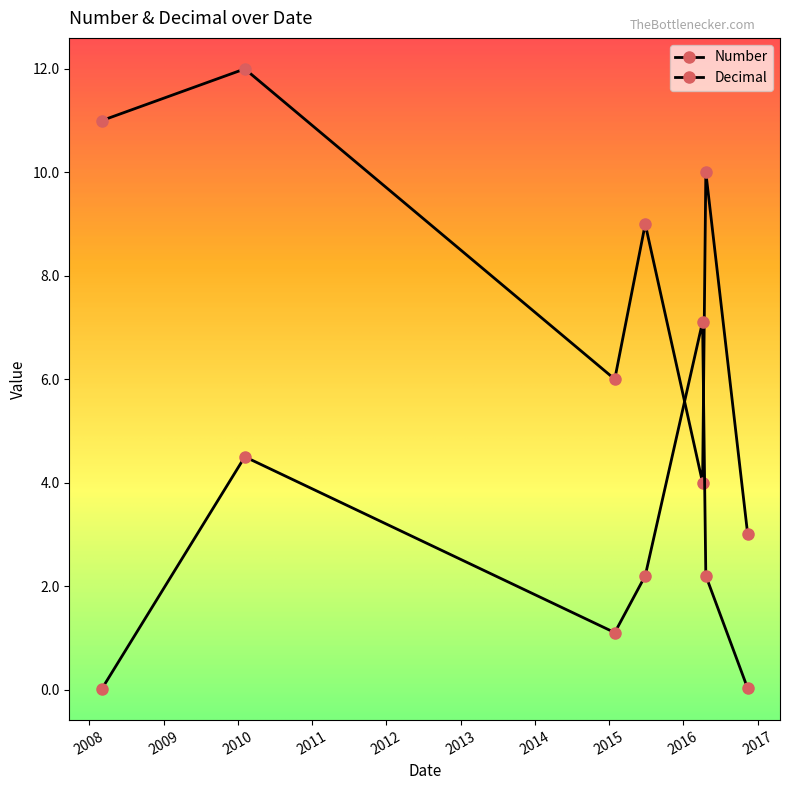

What is the sum of all Number values?

55.0